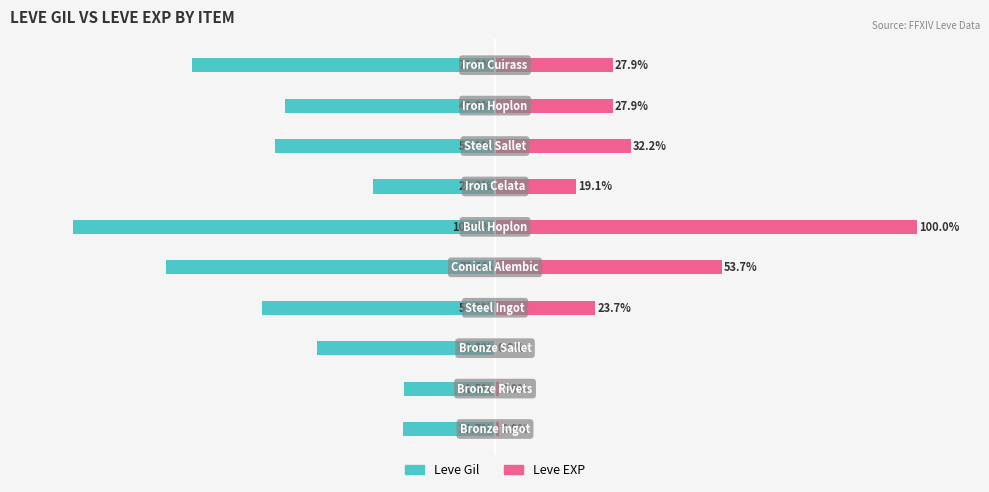

The value of Leve Gil at 3 is -55.2. True or false?

True